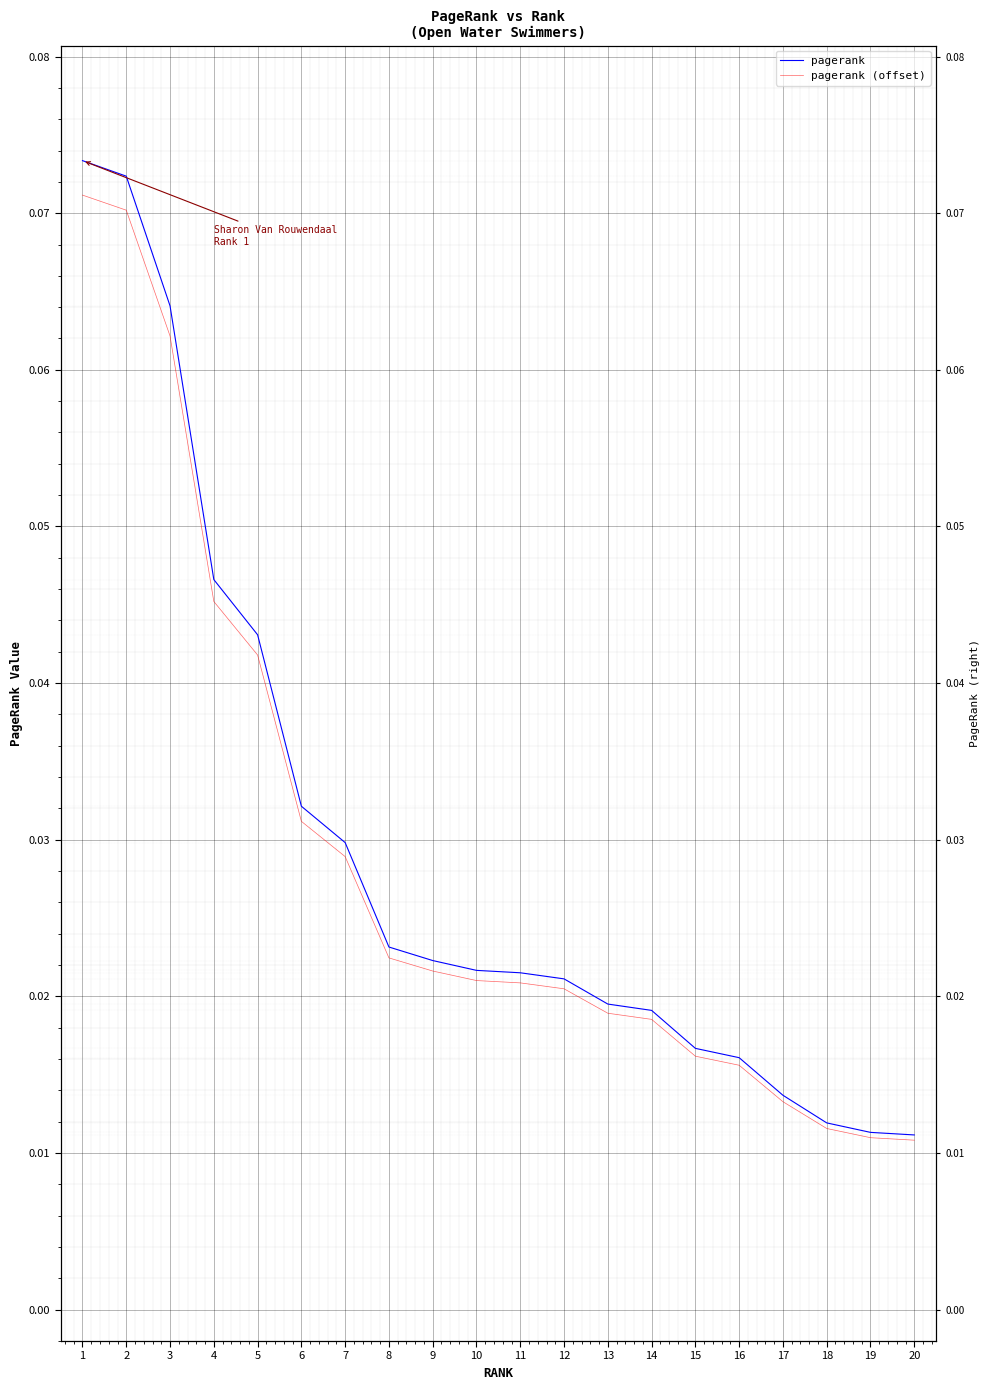

Between 8 and 11, which is larger?

8